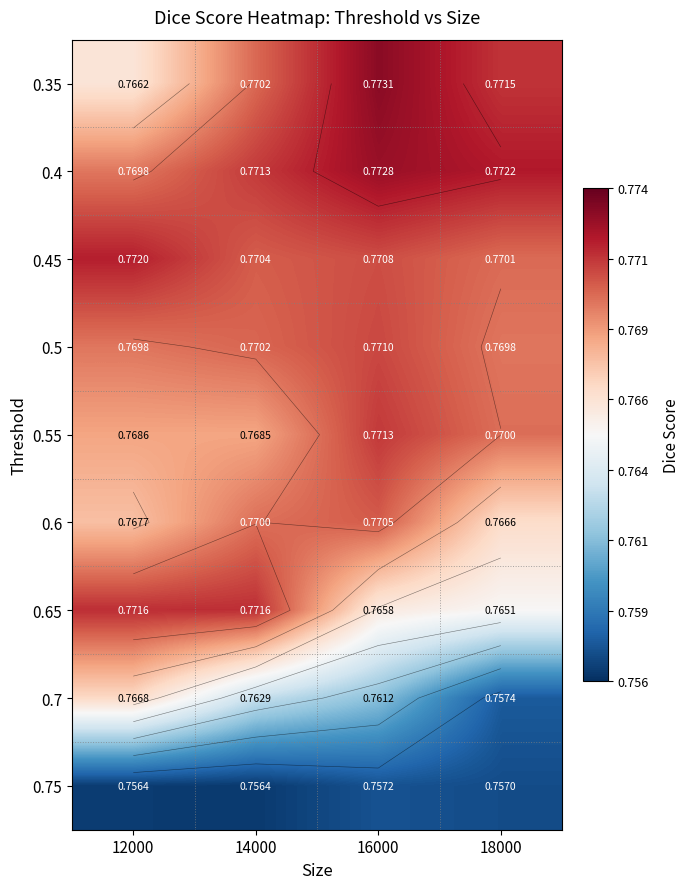

How many data points does each series have?

4